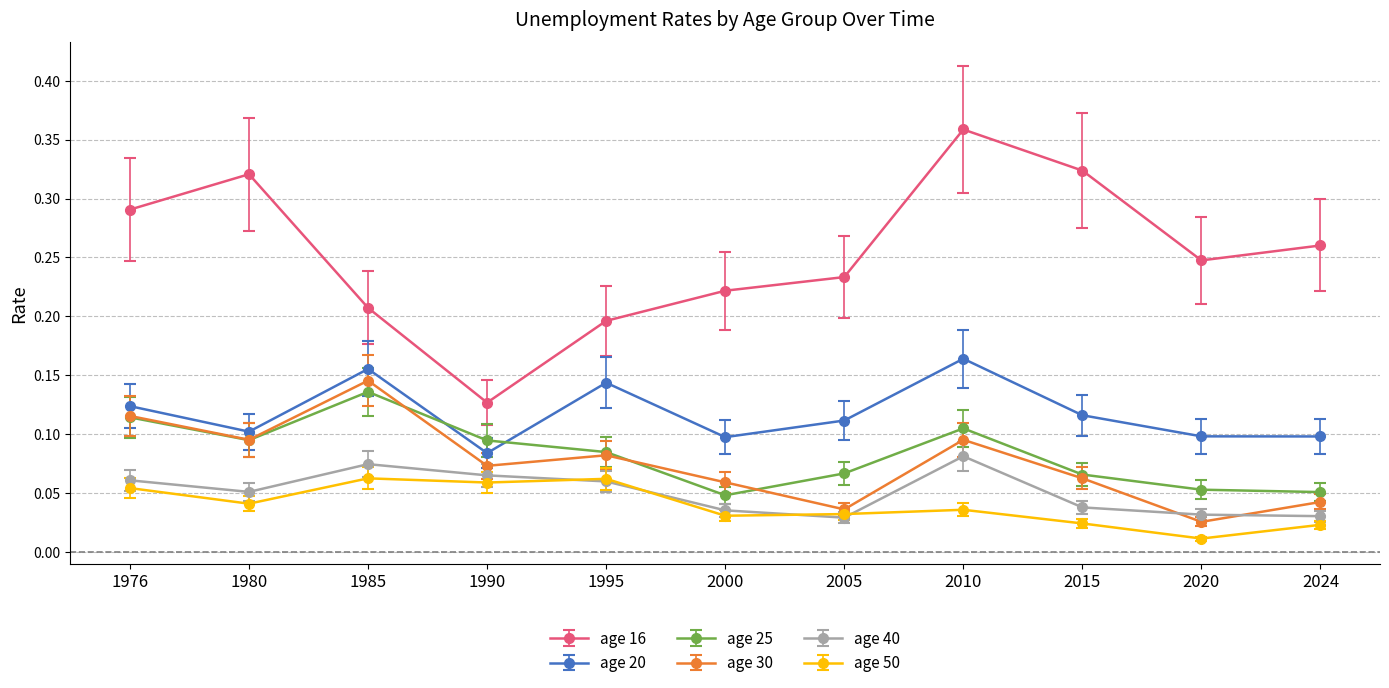

True or false: age 20 and age 50 intersect in this chart.

False